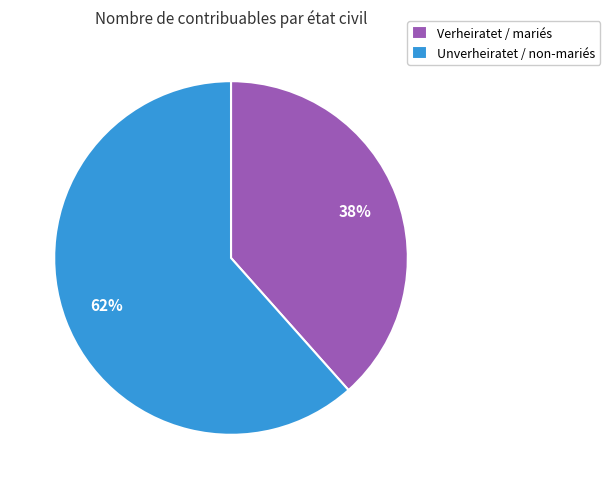

To the nearest percent, what percentage of the pie is Unverheiratet / non-mariés?

62%